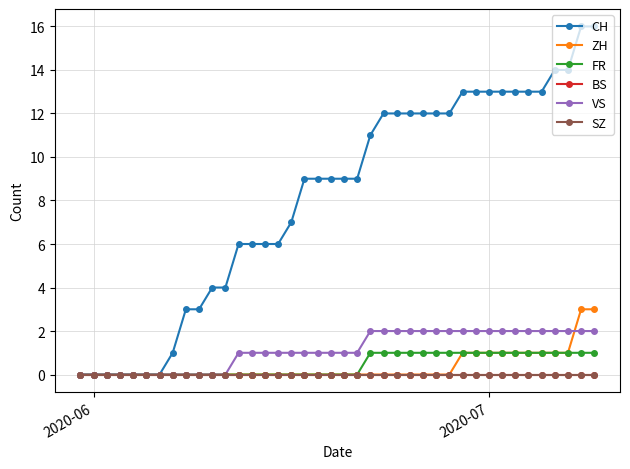

How many lines are shown in the chart?

6